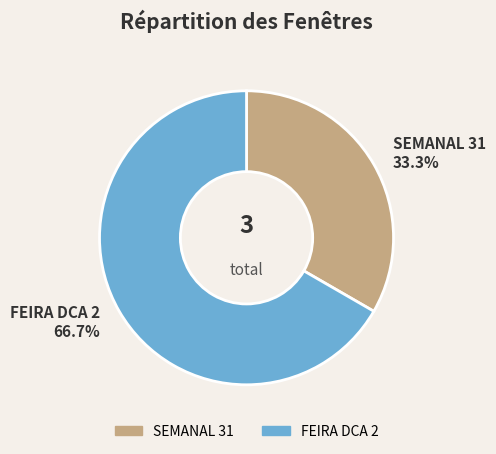

True or false: SEMANAL 31 accounts for 20% of the total.

False